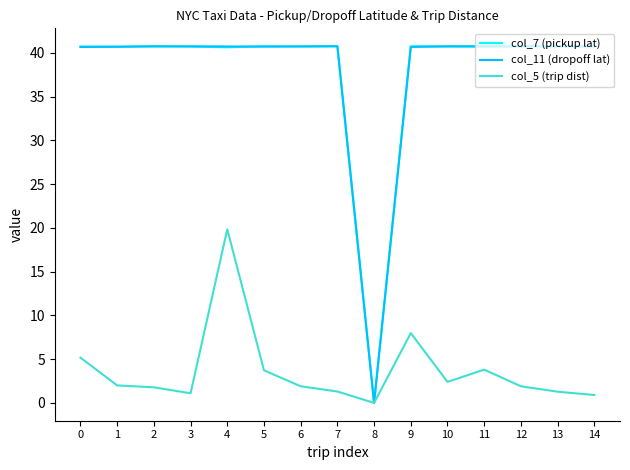

What is the highest value of the col_11 (dropoff lat) series?

40.8